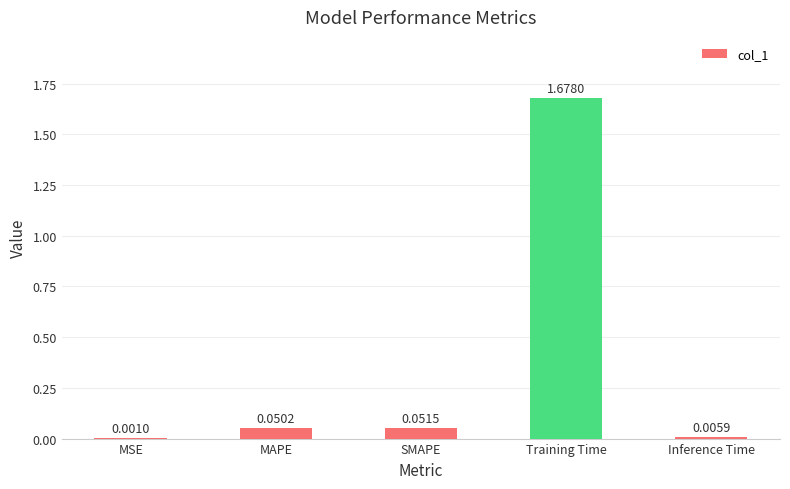

At which label is the value closest to 0?

MSE